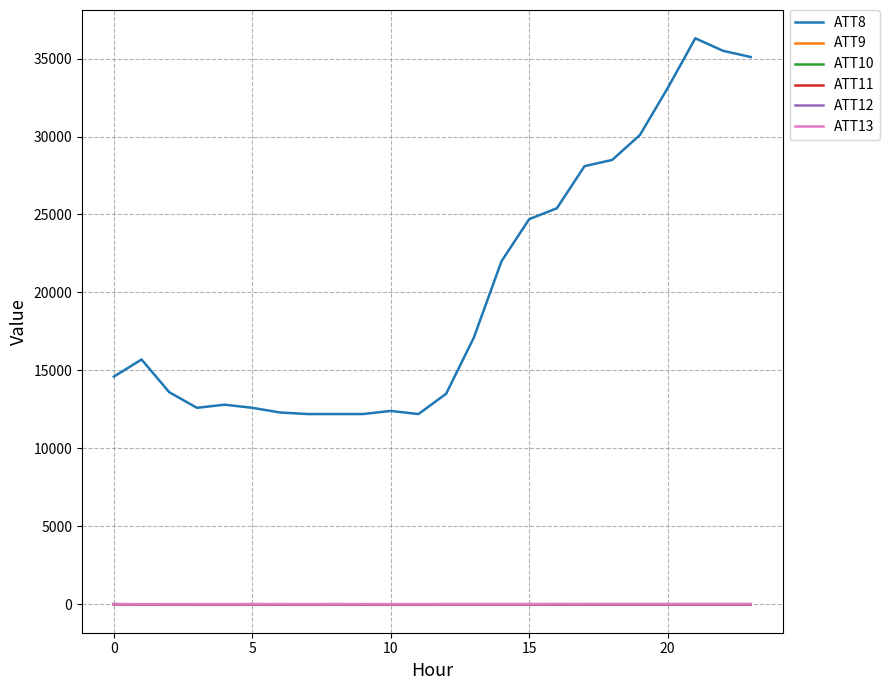

Which series has the largest range (max minus min)?

ATT8